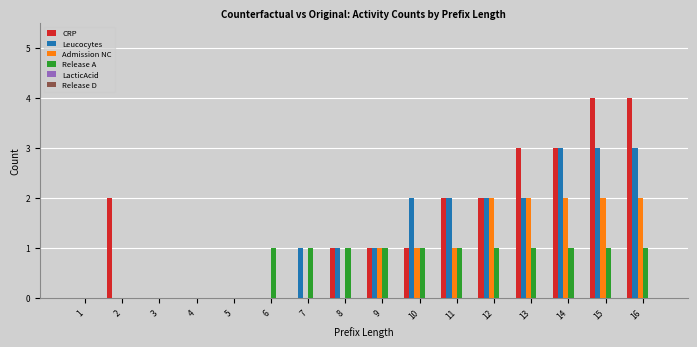

Between 14 and 15, which series saw the biggest shift?

CRP